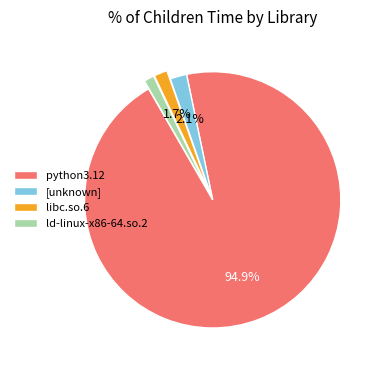

Does python3.12 represent more than half of the total?

Yes